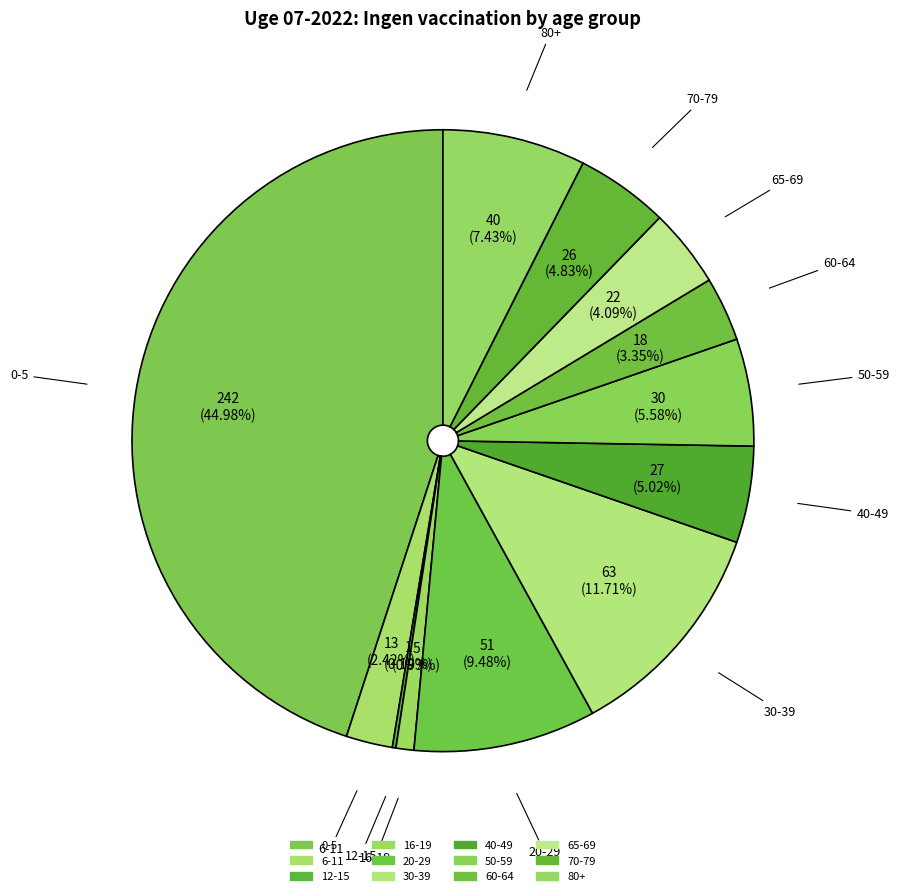

What is the largest slice in the pie chart?

0-5